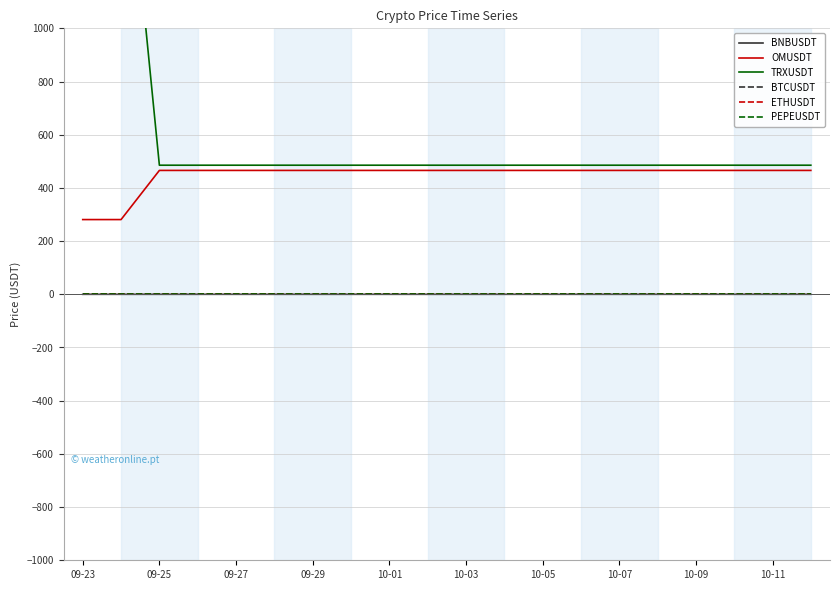

Rank the series by their maximum value, from lowest to highest.

BNBUSDT, BTCUSDT, ETHUSDT, PEPEUSDT, OMUSDT, TRXUSDT